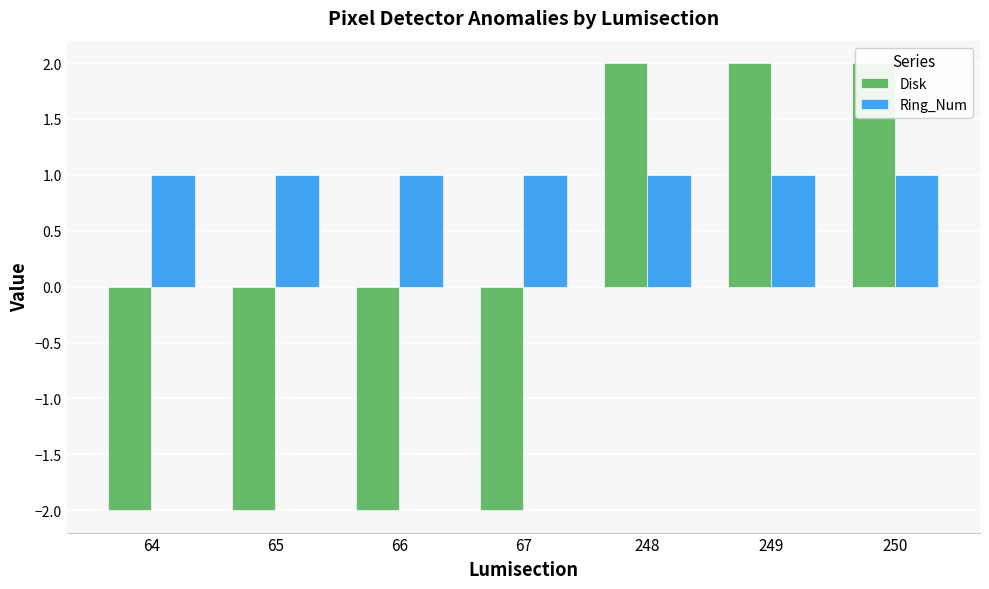

What is the lowest value of the Ring_Num series?

1